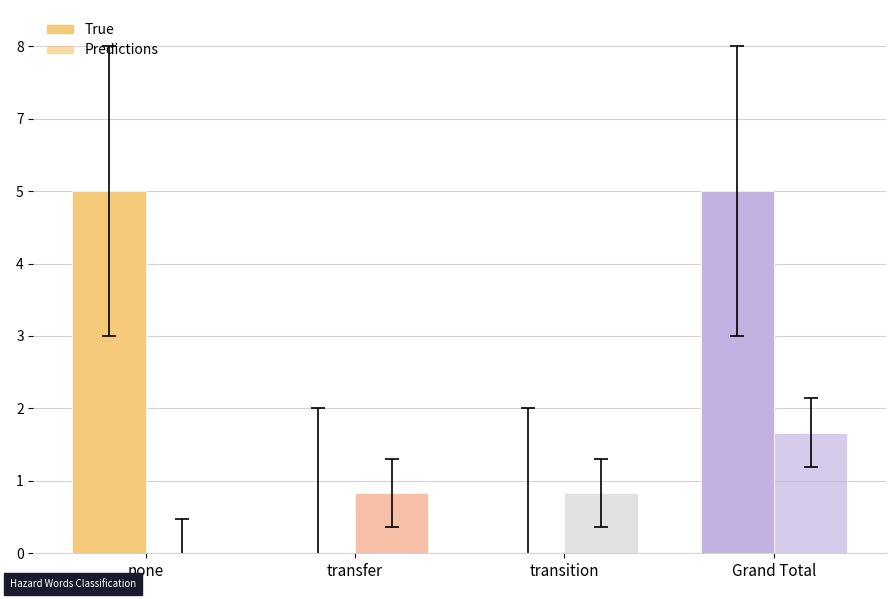

At which category is the sum across all series the highest?

Grand Total